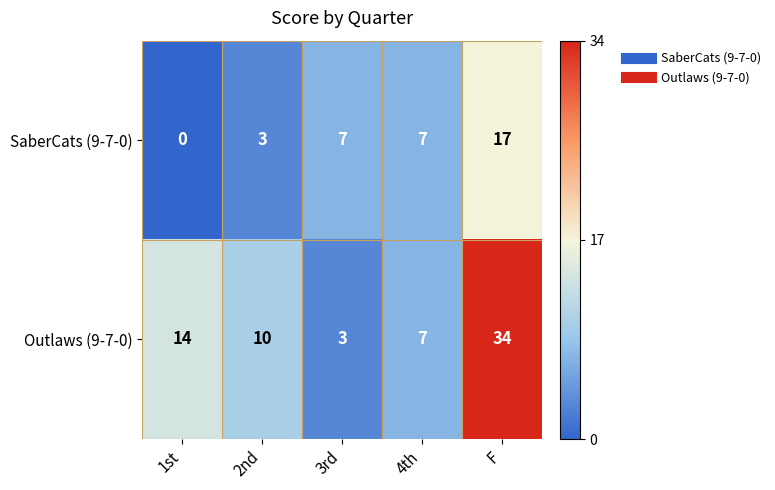

How many distinct data groups are displayed?

2